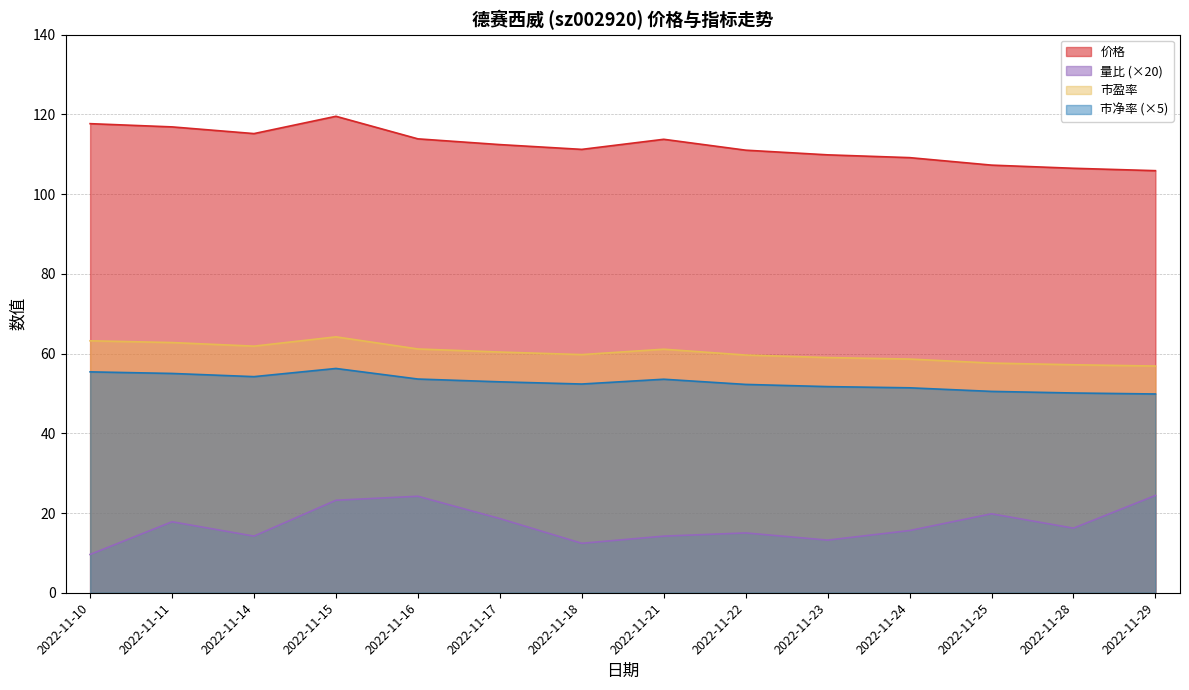

Rank the categories by 量比 value from highest to lowest.

2022-11-29, 2022-11-16, 2022-11-15, 2022-11-25, 2022-11-17, 2022-11-11, 2022-11-28, 2022-11-24, 2022-11-22, 2022-11-14, 2022-11-21, 2022-11-23, 2022-11-18, 2022-11-10